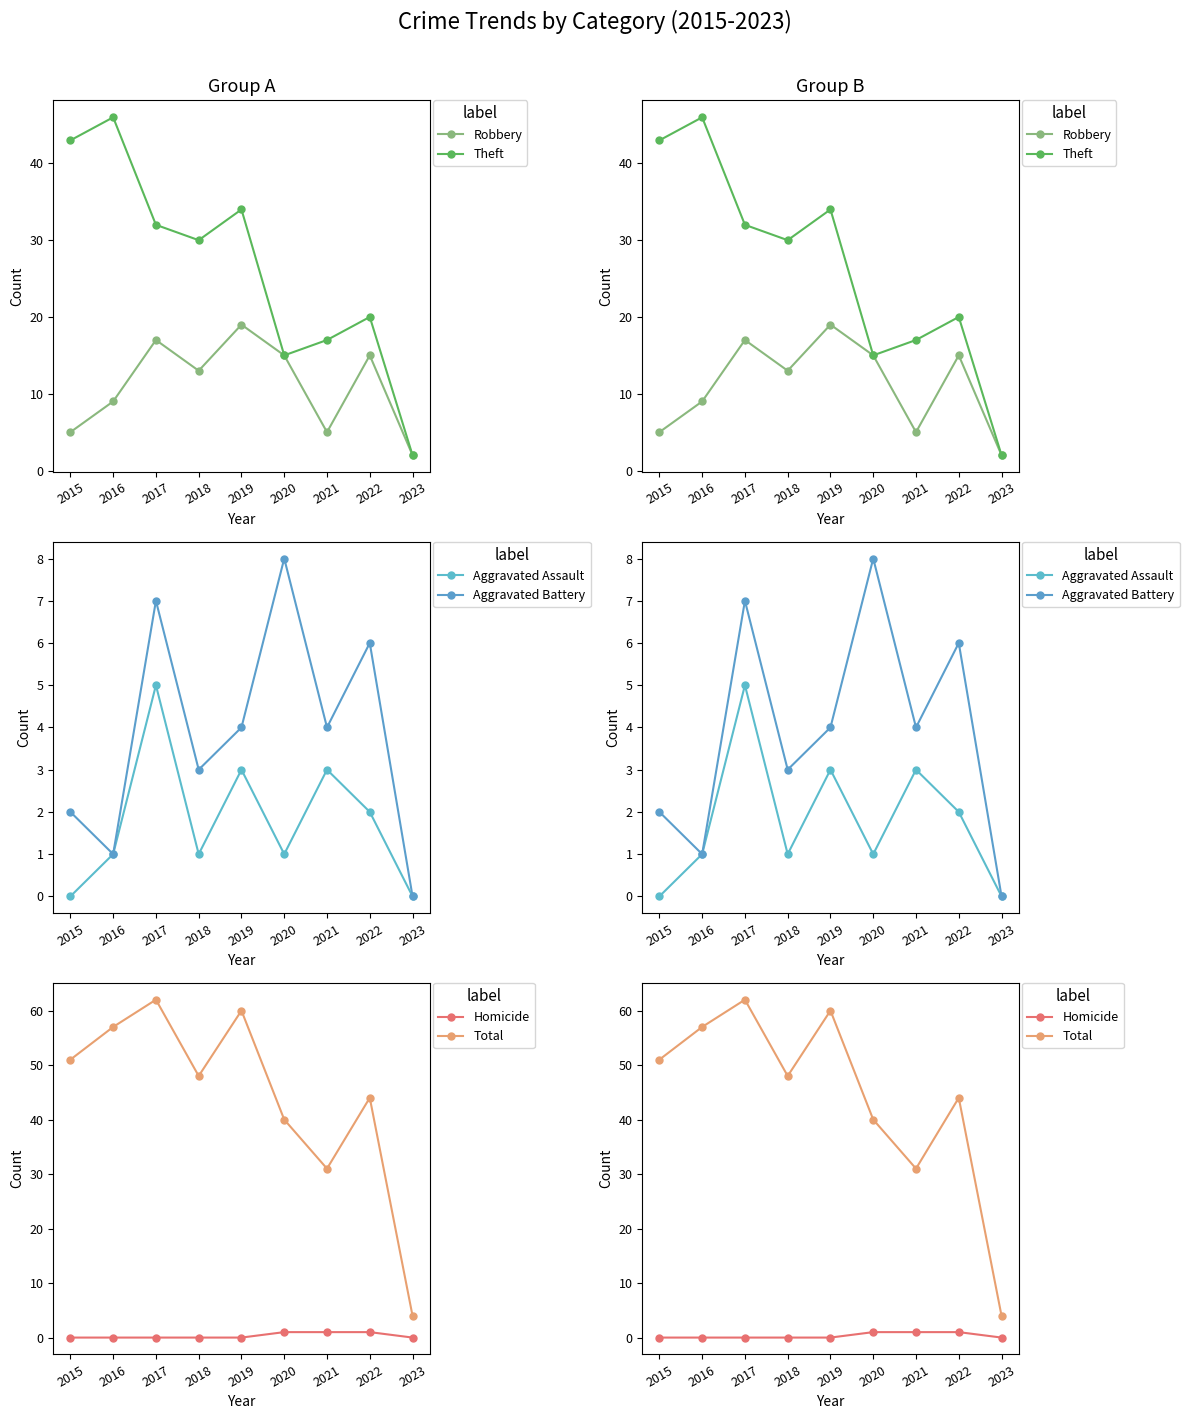

True or false: Homicide and Aggravated Assault cross at least once.

False